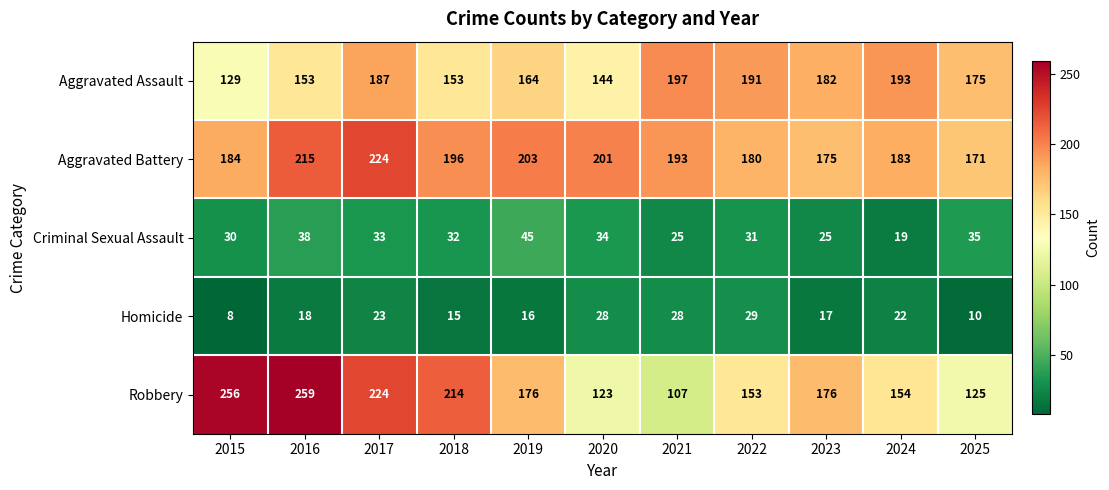

Is it true that Criminal Sexual Assault equals 38 at 2016?

True